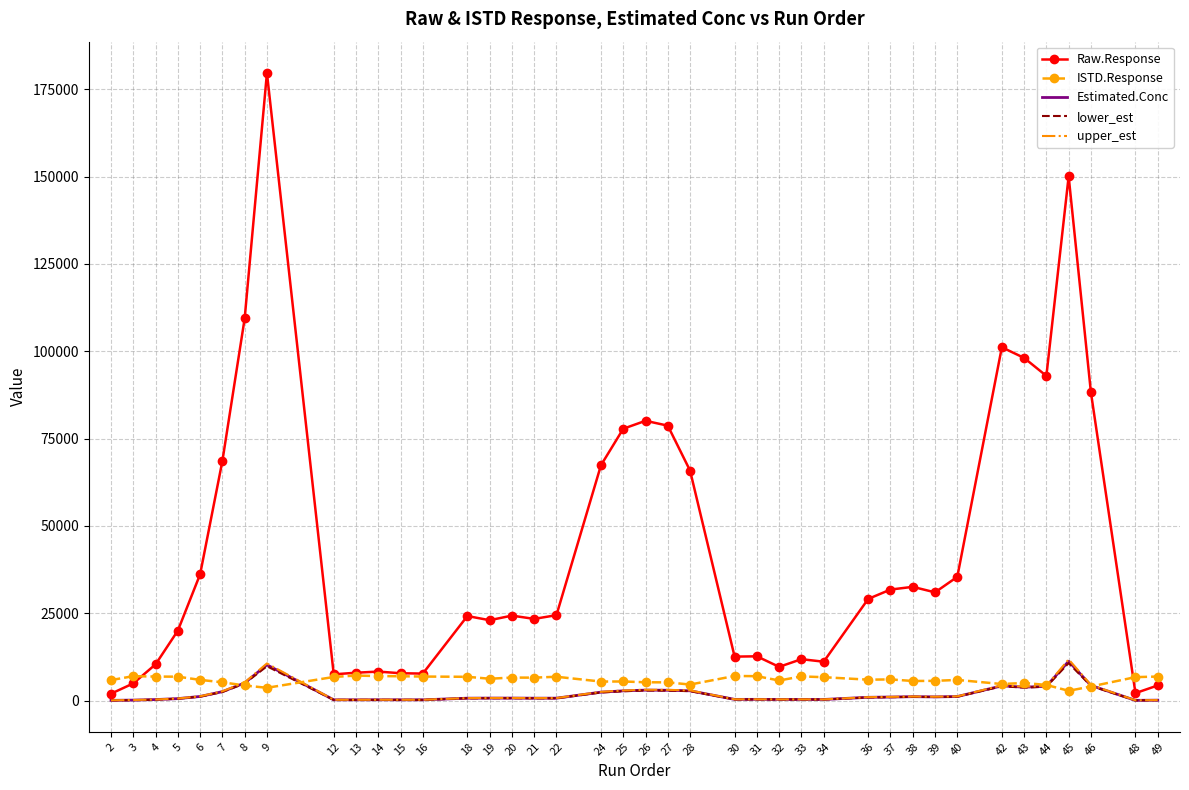

Which series has the widest spread of values?

Raw.Response